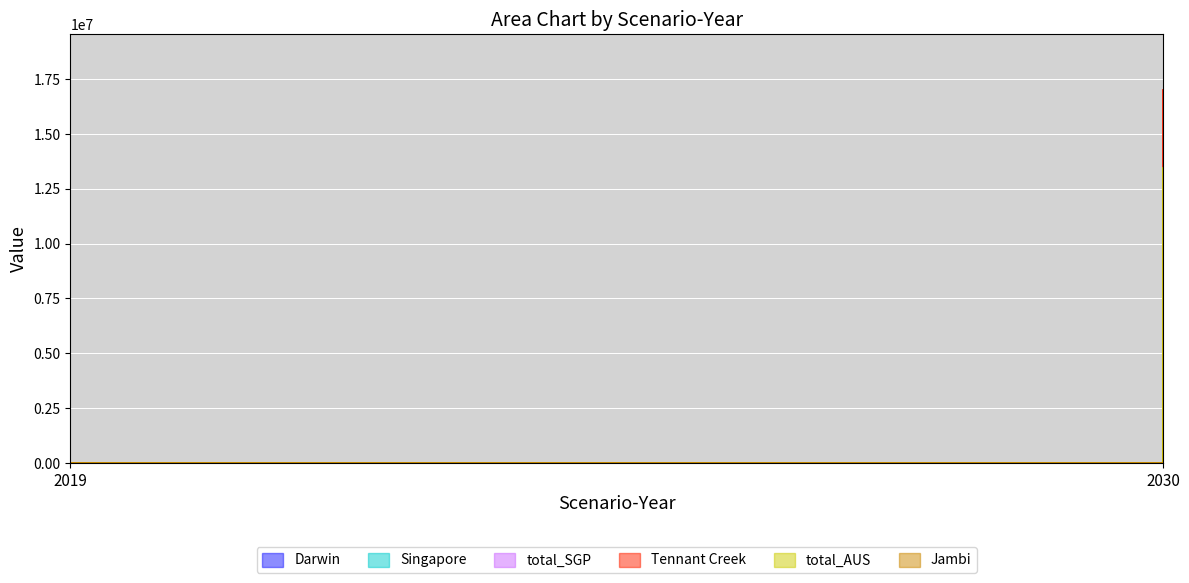

The total_AUS series shows -6502763.8 at 2019. True or false?

False